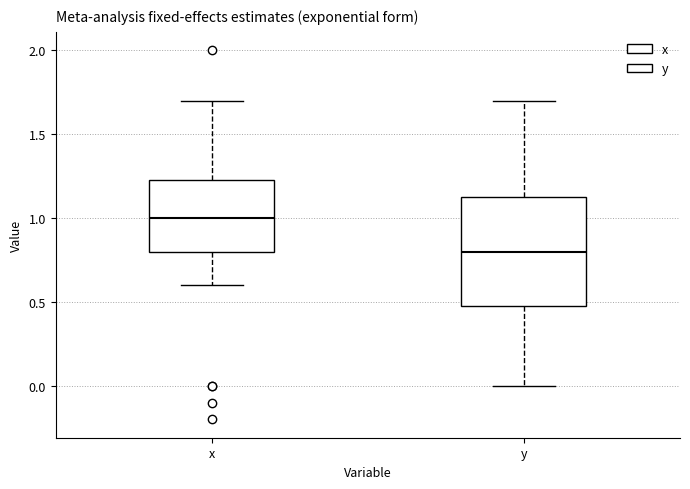

Reading left to right, read every box against the y-axis: the position of its median line, the range the box covers, and the ends of its whiskers. The values are not printed on the chart, so give them approximately, as read against the axis.

x: median 1.00, box 0.80 to 1.25, whiskers 0.60 to 1.70
y: median 0.80, box 0.50 to 1.15, whiskers 0.00 to 1.70